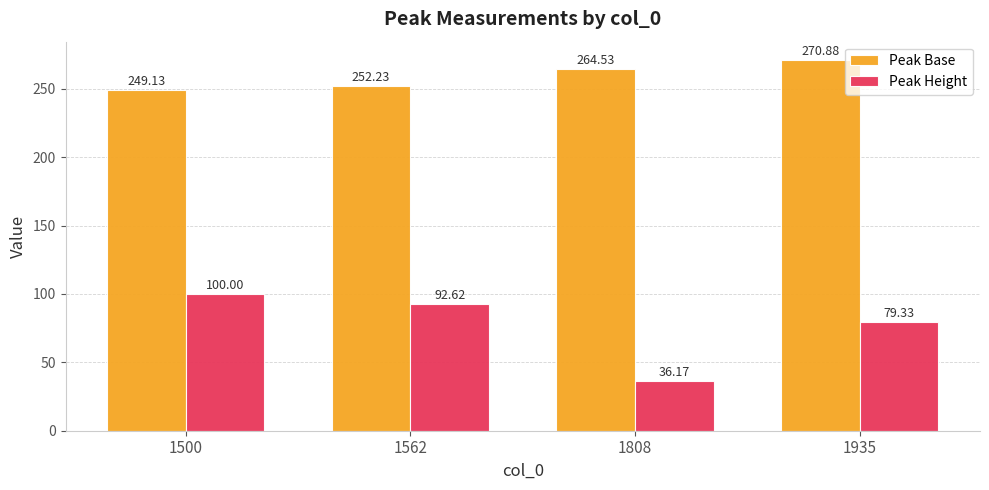

Reading left to right, what are all the values shown in this chart?

Peak Base: 1500=249.1	1562=252.2	1808=264.5	1935=270.9
Peak Height: 1500=100.0	1562=92.6	1808=36.2	1935=79.3